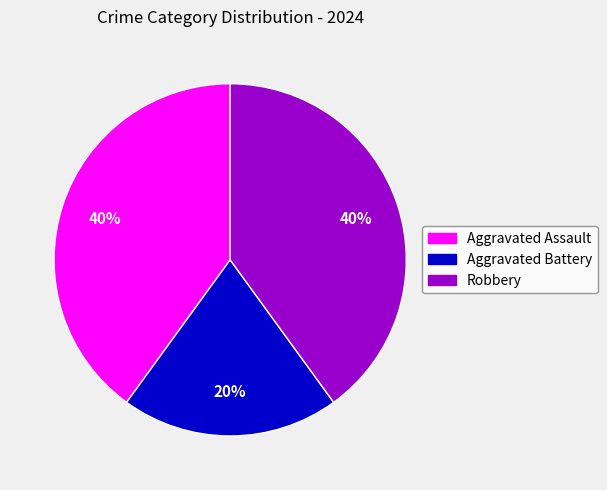

Which category has the smallest portion of the pie?

Aggravated Battery